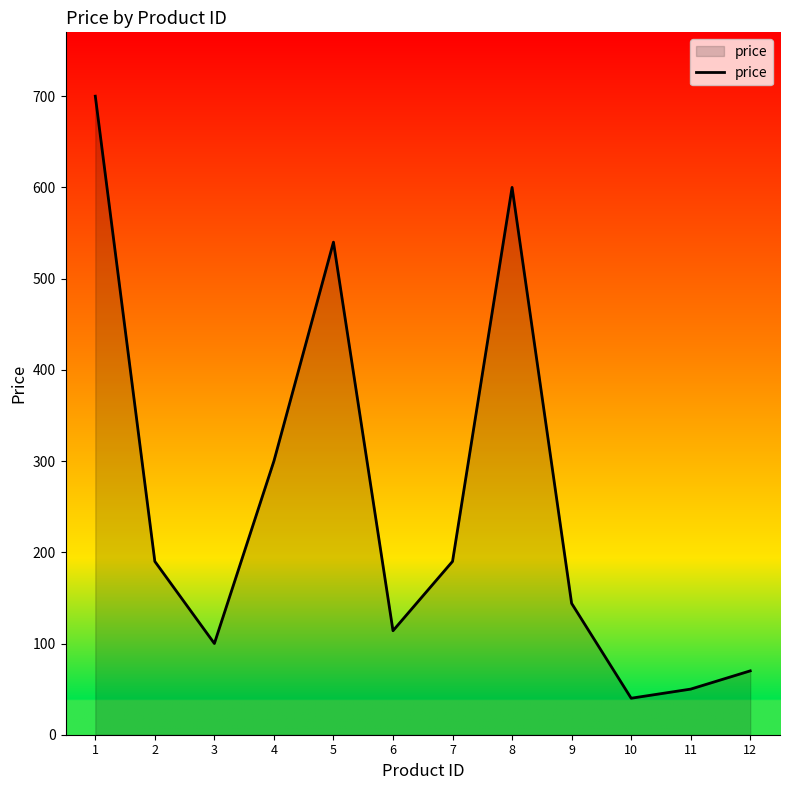

Reading left to right, what are all the values shown in this chart?

700	190	100	300	540	114	190	600	144	40	50	70